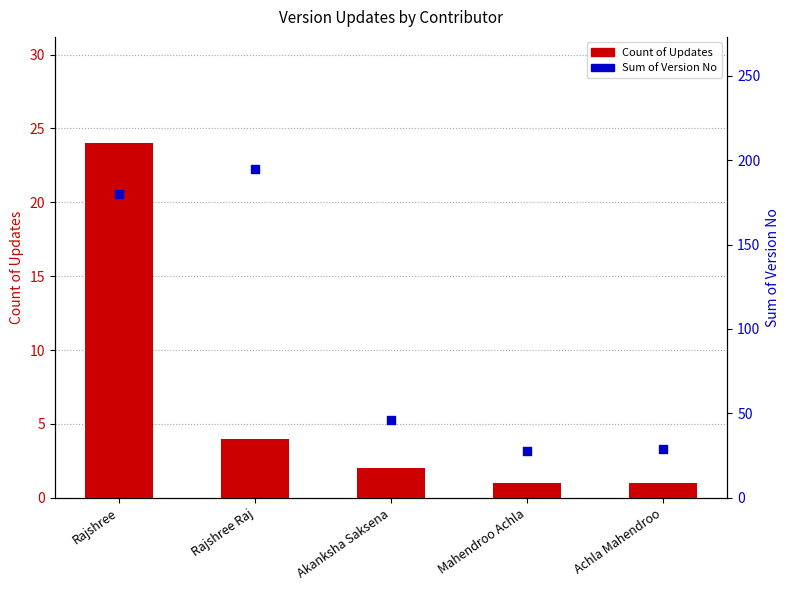

What is the total value across all series at Mahendroo Achla?

29